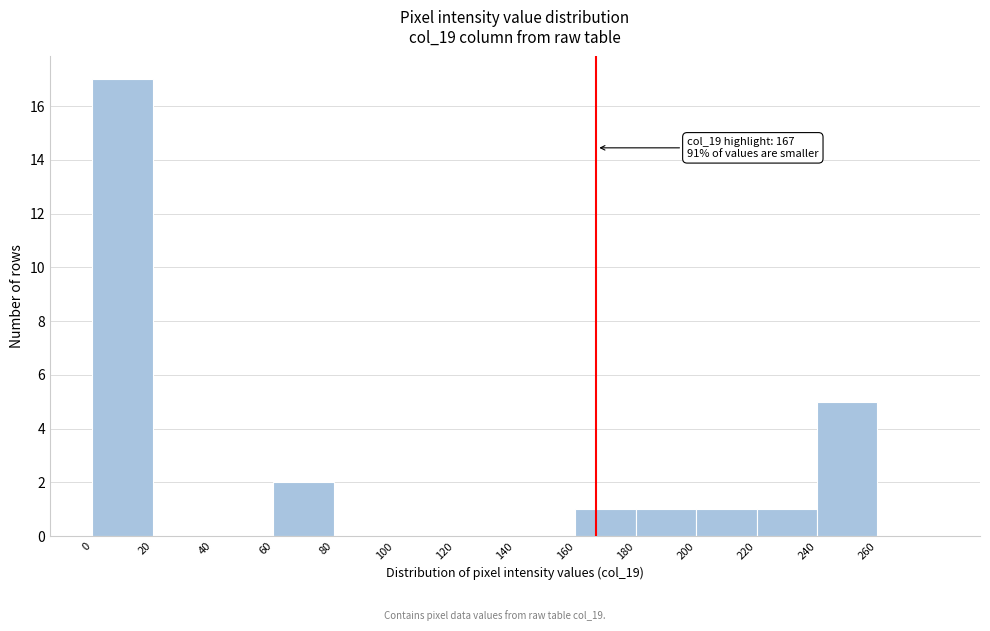

Which range on the x-axis has the tallest bar?

0 to 20